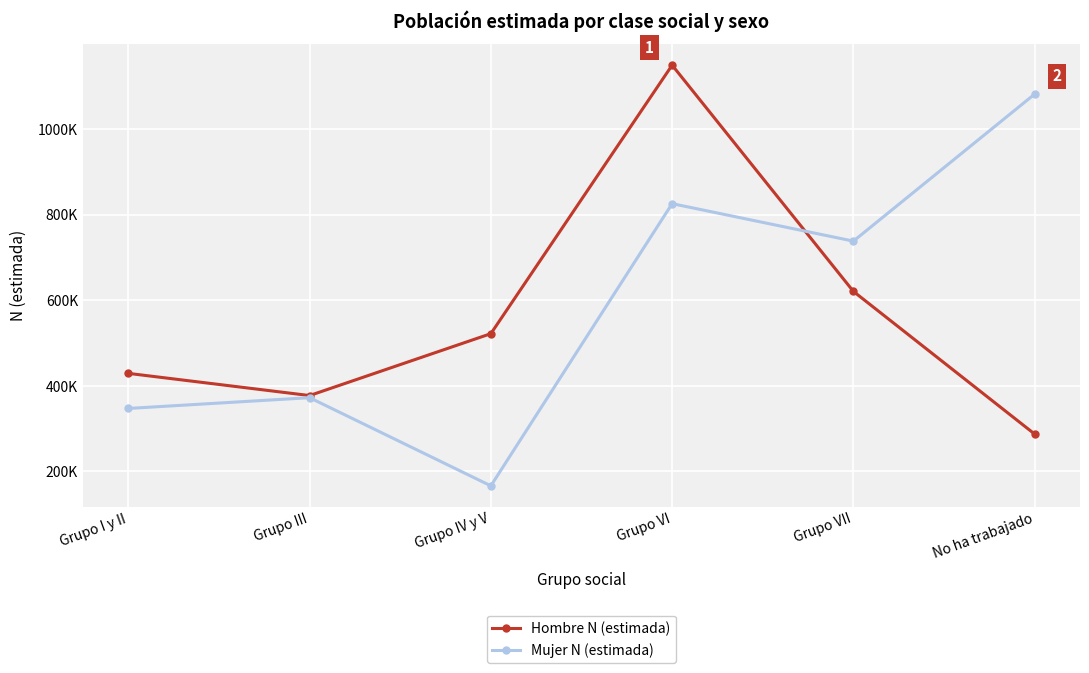

What is the difference between the second highest and minimum values in the Mujer N (estimada) series?

659753